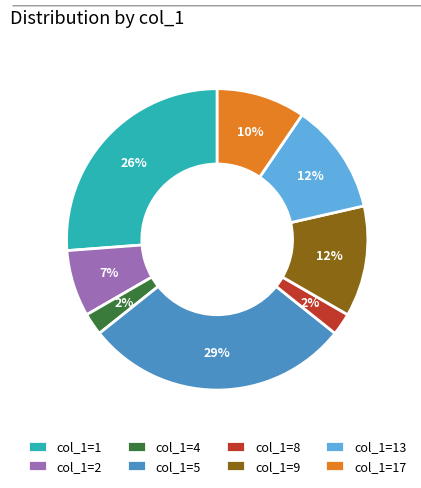

Between col_1=17 and col_1=5, which is larger?

col_1=5